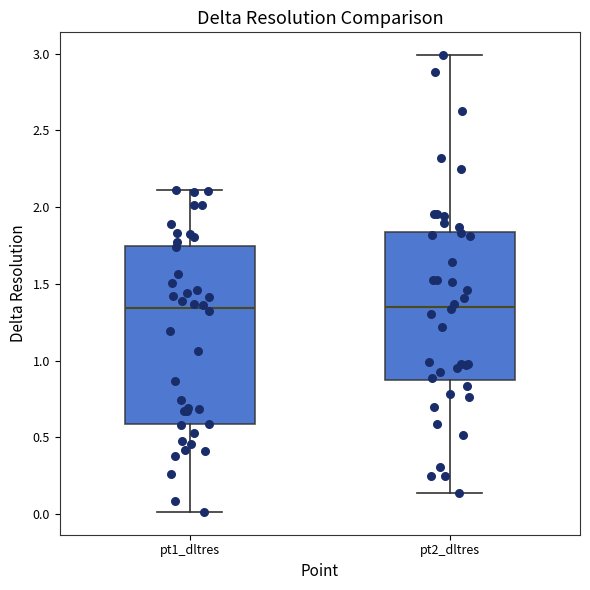

Which box is the tallest, from its lower edge to its upper edge?

pt1_dltres